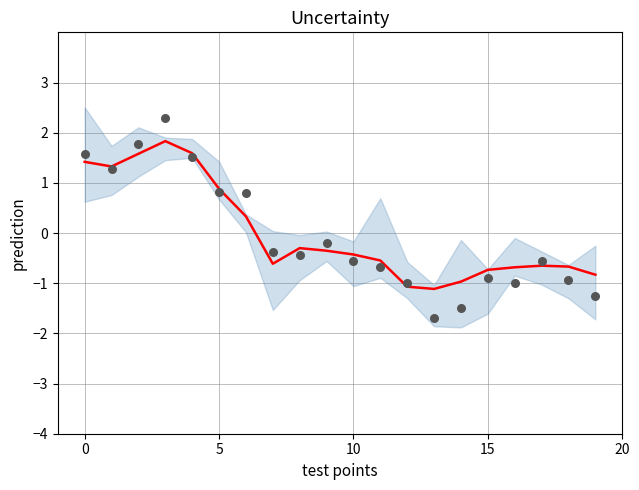

Which series has the largest Y range (max minus min)?

observed